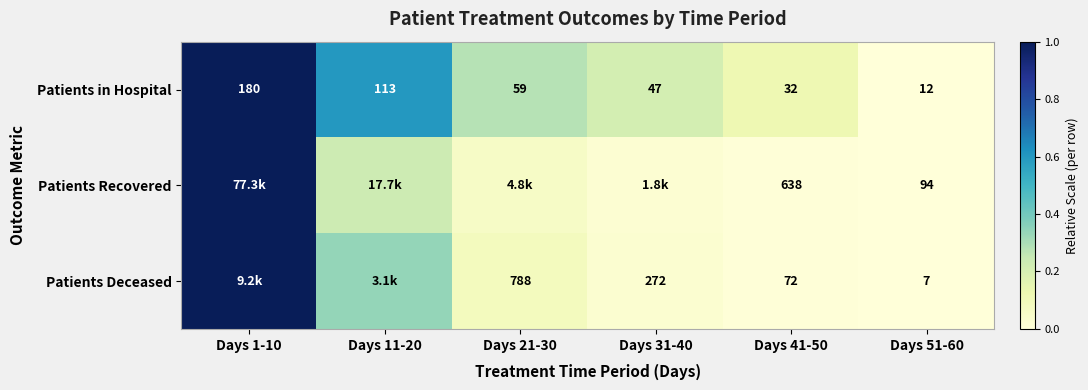

Is the value of Patients in Hospital at Days 51-60 greater than the value of Patients Recovered at Days 51-60?

No